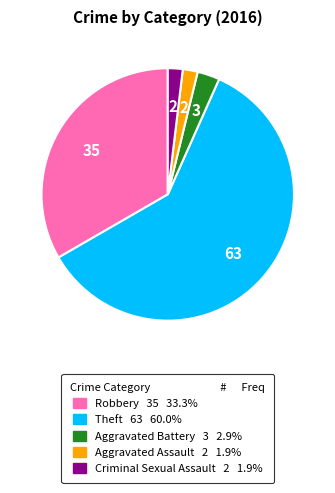

Approximately how many times larger is the value at Aggravated Battery compared to Criminal Sexual Assault?

1.5